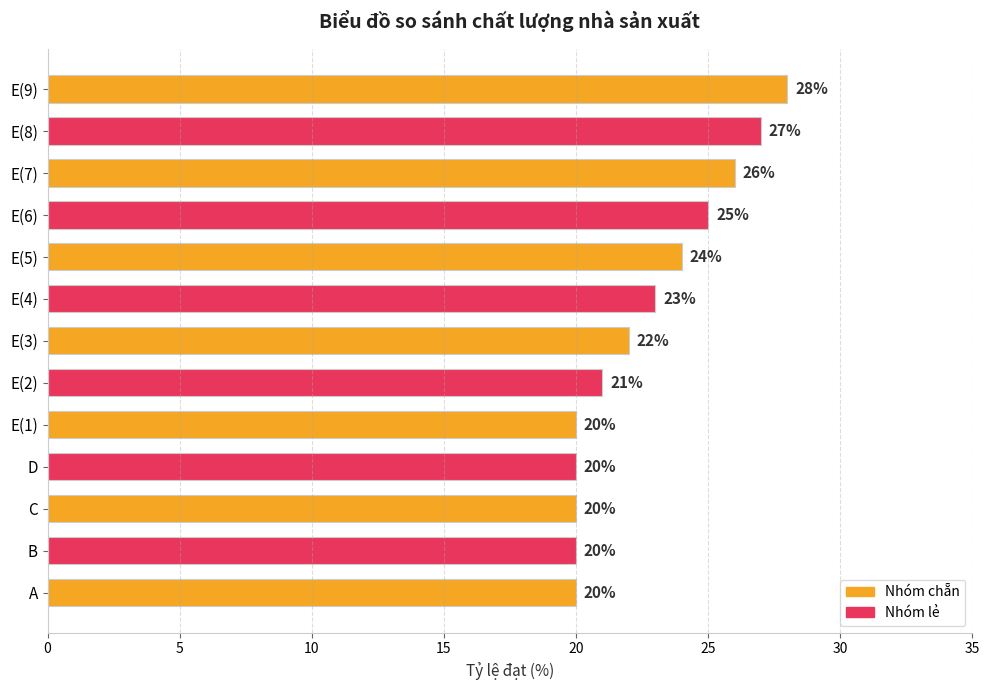

What is the average value?

23